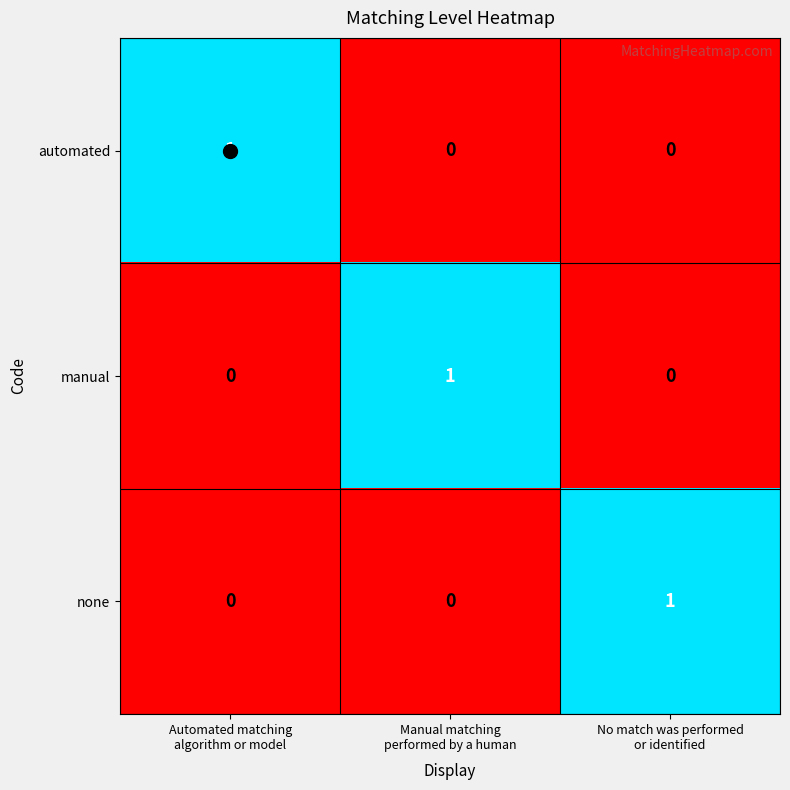

At how many categories does at least one series exceed 0?

3